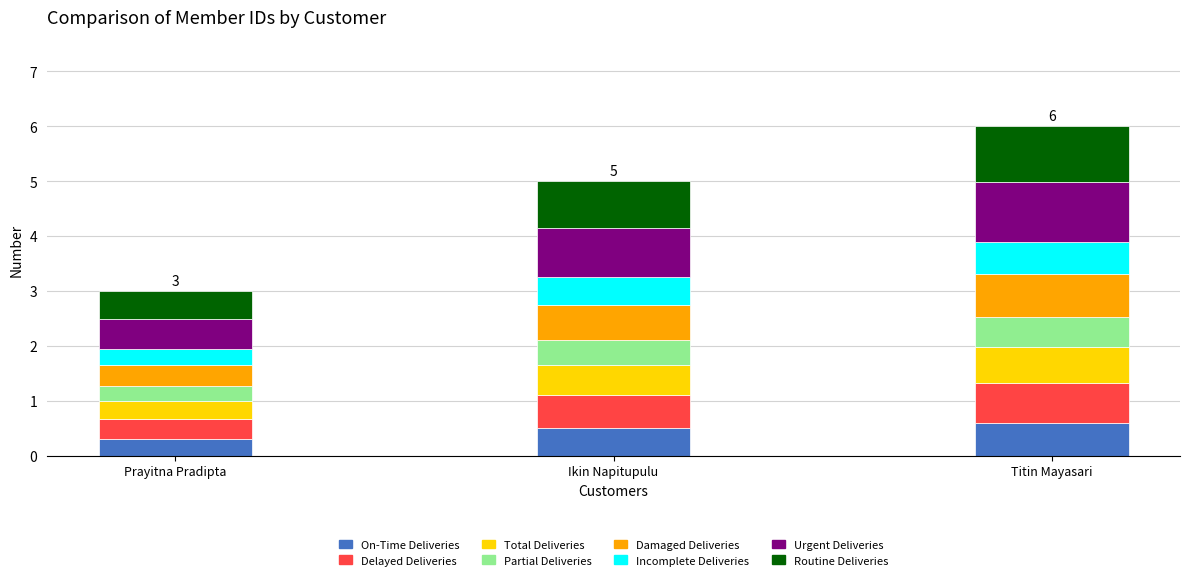

Where is On-Time Deliveries nearest to the value 0?

Prayitna Pradipta